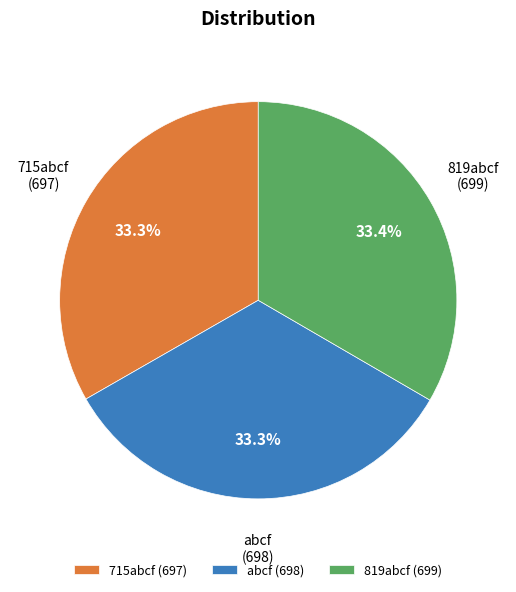

How many segments does this pie chart have?

3